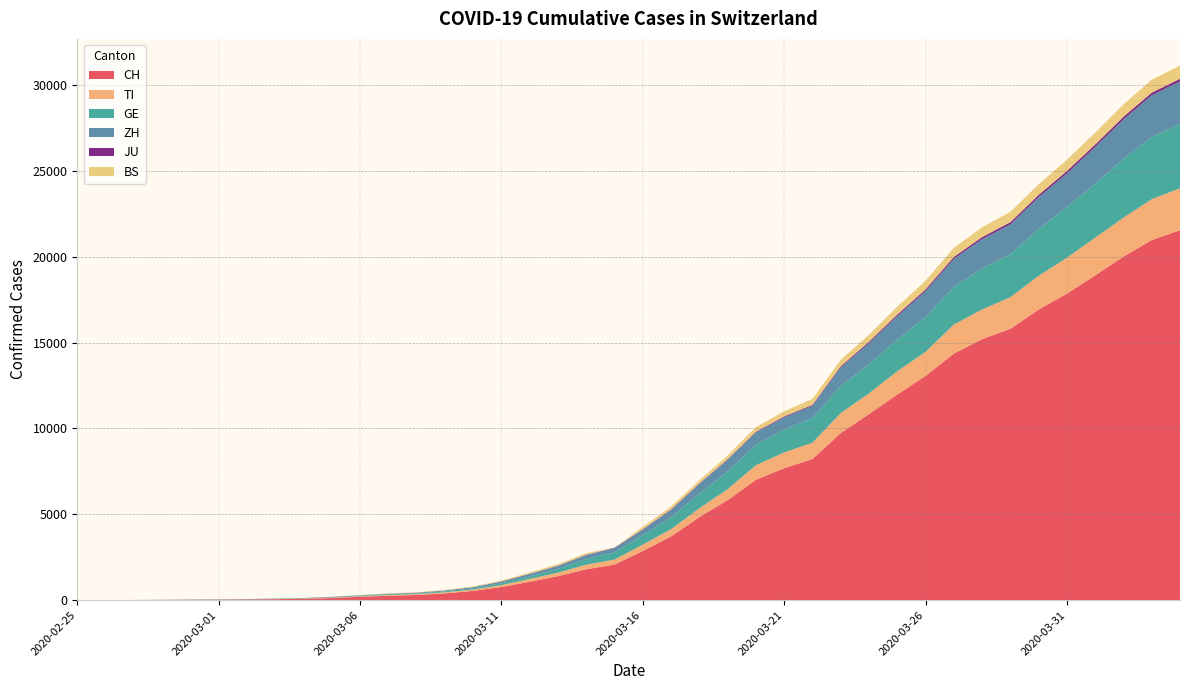

Reading left to right, what are all the values shown in this chart?

CH: 2020-02-25=0	2020-02-26=2	2020-02-27=6	2020-02-28=13	2020-02-29=23	2020-03-01=29	2020-03-02=40	2020-03-03=59	2020-03-04=83	2020-03-05=125	2020-03-06=197	2020-03-07=257	2020-03-08=303	2020-03-09=396	2020-03-10=542	2020-03-11=766	2020-03-12=1072	2020-03-13=1398	2020-03-14=1798	2020-03-15=2072	2020-03-16=2864	2020-03-17=3710	2020-03-18=4836	2020-03-19=5823	2020-03-20=7005	2020-03-21=7686	2020-03-22=8217	2020-03-23=9727	2020-03-24=10831	2020-03-25=11970	2020-03-26=13054	2020-03-27=14356	2020-03-28=15195	2020-03-29=15798	2020-03-30=16920	2020-03-31=17842	2020-04-01=18908	2020-04-02=19997	2020-04-03=20965	2020-04-04=21536
TI: 2020-02-25=0	2020-02-26=1	2020-02-27=1	2020-02-28=1	2020-02-29=2	2020-03-01=2	2020-03-02=4	2020-03-03=8	2020-03-04=13	2020-03-05=25	2020-03-06=28	2020-03-07=41	2020-03-08=49	2020-03-09=61	2020-03-10=75	2020-03-11=108	2020-03-12=163	2020-03-13=206	2020-03-14=265	2020-03-15=293	2020-03-16=368	2020-03-17=426	2020-03-18=511	2020-03-19=638	2020-03-20=849	2020-03-21=916	2020-03-22=945	2020-03-23=1162	2020-03-24=1209	2020-03-25=1354	2020-03-26=1401	2020-03-27=1688	2020-03-28=1727	2020-03-29=1837	2020-03-30=1962	2020-03-31=2091	2020-04-01=2195	2020-04-02=2271	2020-04-03=2377	2020-04-04=2442
GE: 2020-02-25=0	2020-02-26=1	2020-02-27=1	2020-02-28=4	2020-02-29=8	2020-03-01=9	2020-03-02=10	2020-03-03=13	2020-03-04=14	2020-03-05=17	2020-03-06=25	2020-03-07=38	2020-03-08=40	2020-03-09=56	2020-03-10=76	2020-03-11=109	2020-03-12=150	2020-03-13=222	2020-03-14=340	2020-03-15=423	2020-03-16=544	2020-03-17=692	2020-03-18=848	2020-03-19=1027	2020-03-20=1194	2020-03-21=1331	2020-03-22=1430	2020-03-23=1582	2020-03-24=1699	2020-03-25=1837	2020-03-26=2033	2020-03-27=2190	2020-03-28=2393	2020-03-29=2505	2020-03-30=2721	2020-03-31=2958	2020-04-01=3137	2020-04-02=3420	2020-04-03=3621	2020-04-04=3754
ZH: 2020-02-25=0	2020-02-26=0	2020-02-27=2	2020-02-28=2	2020-02-29=6	2020-03-01=7	2020-03-02=10	2020-03-03=13	2020-03-04=15	2020-03-05=23	2020-03-06=29	2020-03-07=34	2020-03-08=40	2020-03-09=49	2020-03-10=62	2020-03-11=101	2020-03-12=140	2020-03-13=163	2020-03-14=218	2020-03-15=250	2020-03-16=326	2020-03-17=429	2020-03-18=568	2020-03-19=679	2020-03-20=711	2020-03-21=711	2020-03-22=711	2020-03-23=1075	2020-03-24=1223	2020-03-25=1370	2020-03-26=1502	2020-03-27=1629	2020-03-28=1703	2020-03-29=1735	2020-03-30=1861	2020-03-31=1952	2020-04-01=2141	2020-04-02=2305	2020-04-03=2433	2020-04-04=2466
JU: 2020-02-25=0	2020-02-26=0	2020-02-27=1	2020-02-28=1	2020-02-29=1	2020-03-01=1	2020-03-02=1	2020-03-03=2	2020-03-04=2	2020-03-05=4	2020-03-06=4	2020-03-07=5	2020-03-08=5	2020-03-09=7	2020-03-10=7	2020-03-11=7	2020-03-12=12	2020-03-13=17	2020-03-14=18	2020-03-15=19	2020-03-16=25	2020-03-17=29	2020-03-18=32	2020-03-19=36	2020-03-20=44	2020-03-21=54	2020-03-22=61	2020-03-23=69	2020-03-24=82	2020-03-25=92	2020-03-26=100	2020-03-27=114	2020-03-28=119	2020-03-29=127	2020-03-30=128	2020-03-31=140	2020-04-01=145	2020-04-02=149	2020-04-03=149	2020-04-04=154
BS: 2020-02-25=0	2020-02-26=0	2020-02-27=1	2020-02-28=1	2020-02-29=1	2020-03-01=1	2020-03-02=1	2020-03-03=3	2020-03-04=3	2020-03-05=8	2020-03-06=15	2020-03-07=21	2020-03-08=24	2020-03-09=28	2020-03-10=33	2020-03-11=49	2020-03-12=73	2020-03-13=92	2020-03-14=100	2020-03-15=0	2020-03-16=143	2020-03-17=164	2020-03-18=181	2020-03-19=220	2020-03-20=270	2020-03-21=297	2020-03-22=356	2020-03-23=374	2020-03-24=410	2020-03-25=462	2020-03-26=501	2020-03-27=530	2020-03-28=569	2020-03-29=605	2020-03-30=617	2020-03-31=653	2020-04-01=687	2020-04-02=714	2020-04-03=754	2020-04-04=767